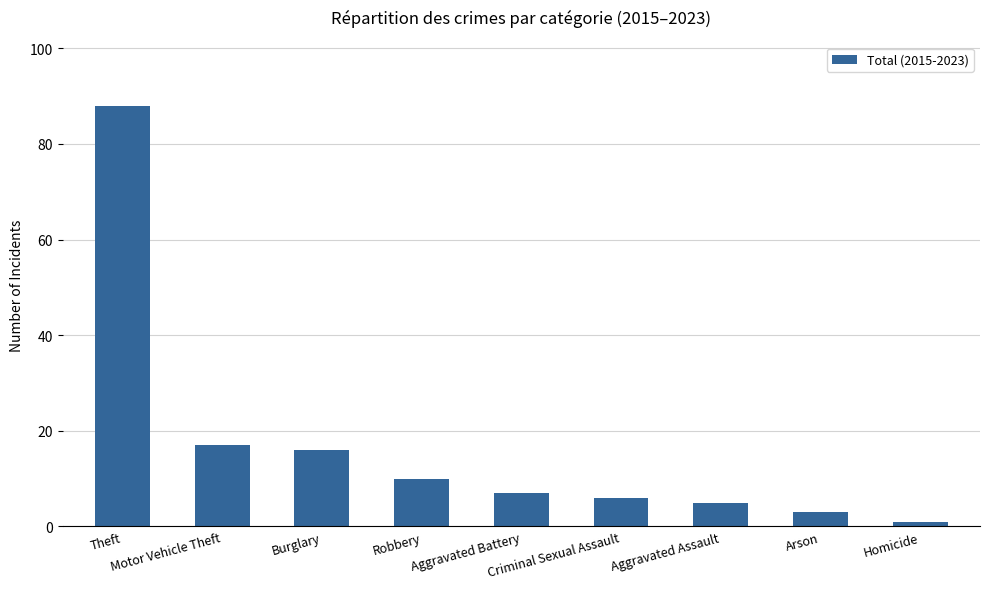

Are the bars grouped side by side (vs. stacked)?

No